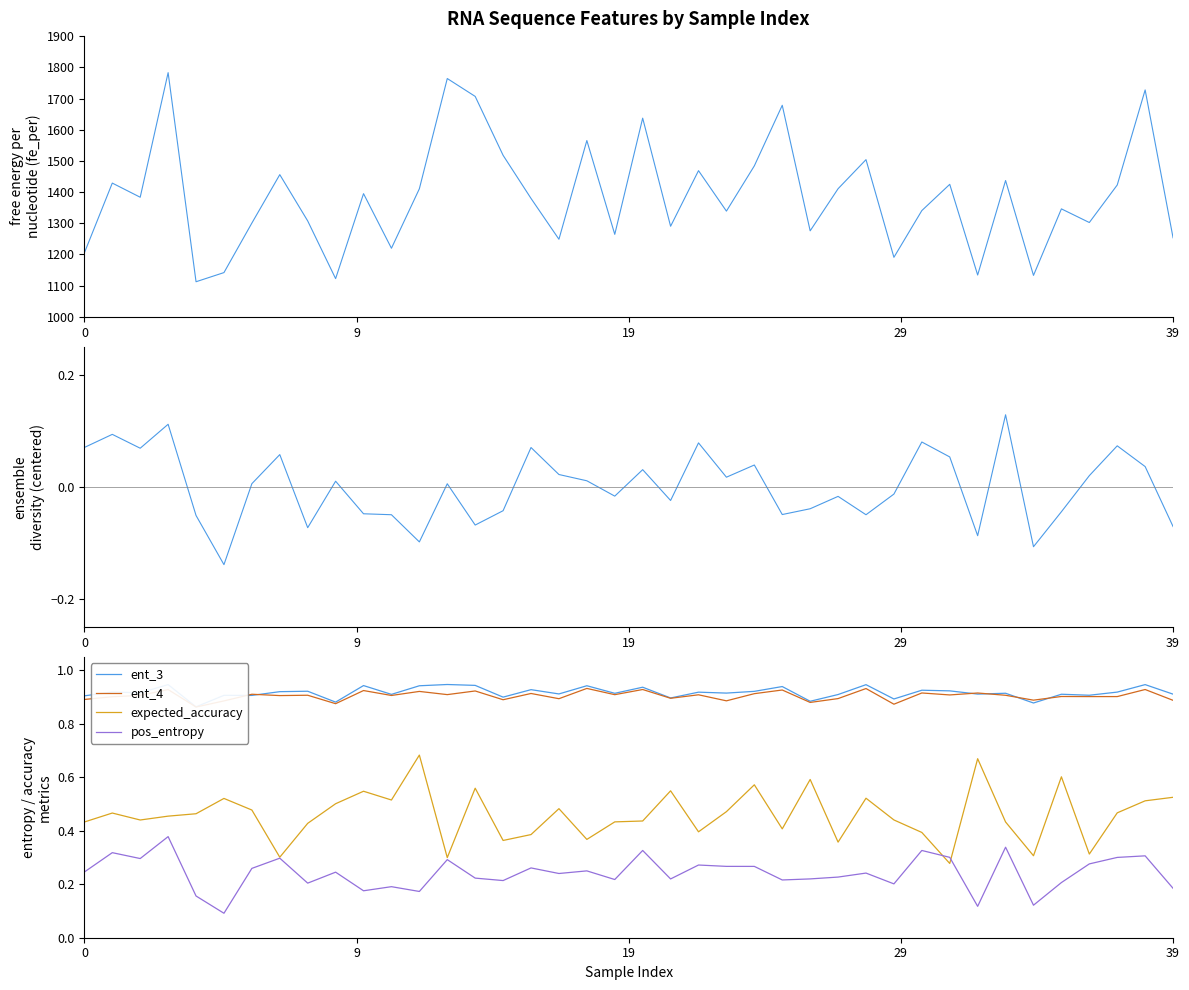

At 16, list the series in order from largest to smallest.

fe_per, ent_3, ent_4, expected_accuracy, pos_entropy, ensemble_diversity